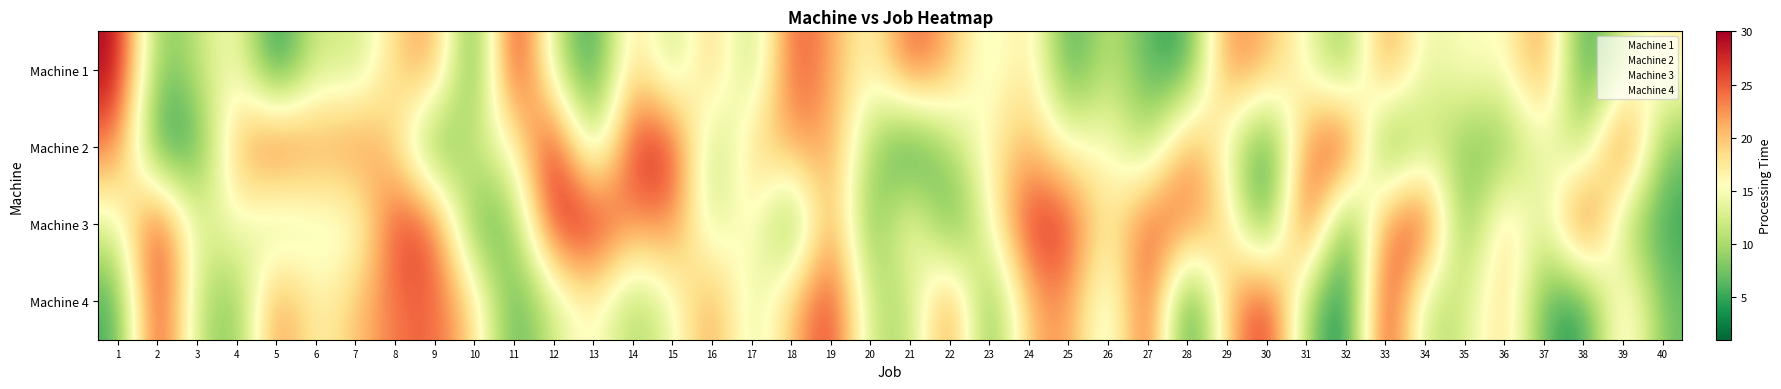

Which has a higher value, 39 or 18?

18